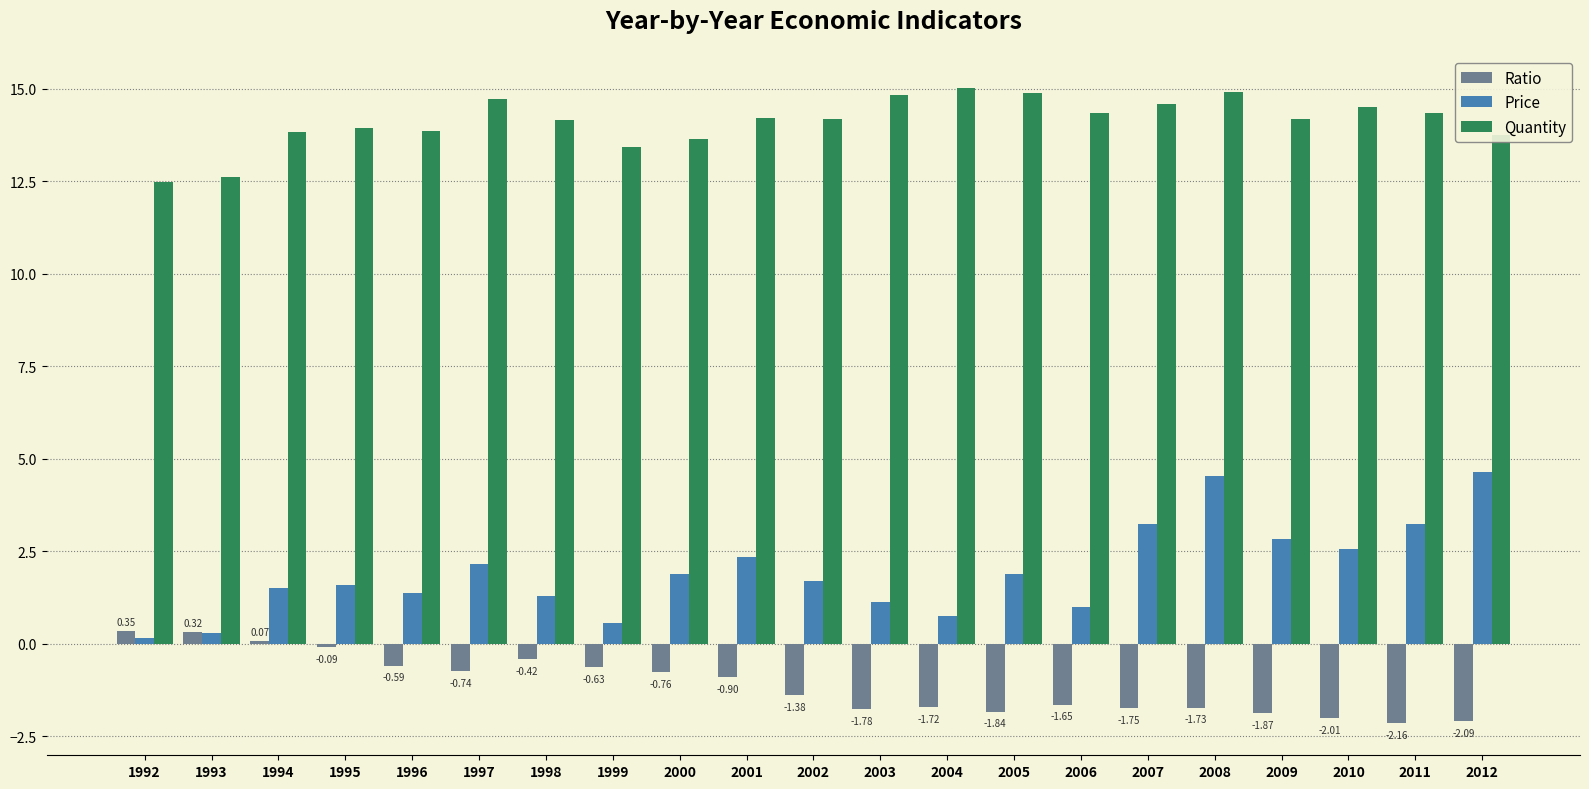

At how many categories does at least one series exceed 8?

21